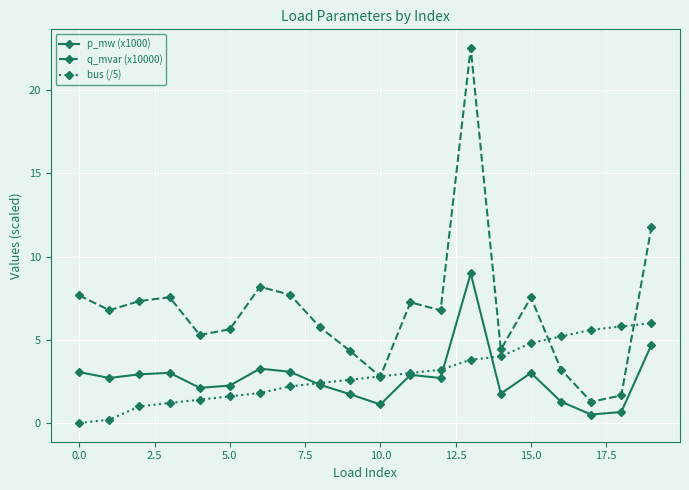

What is the maximum value for p_mw (x1000)?

9.0